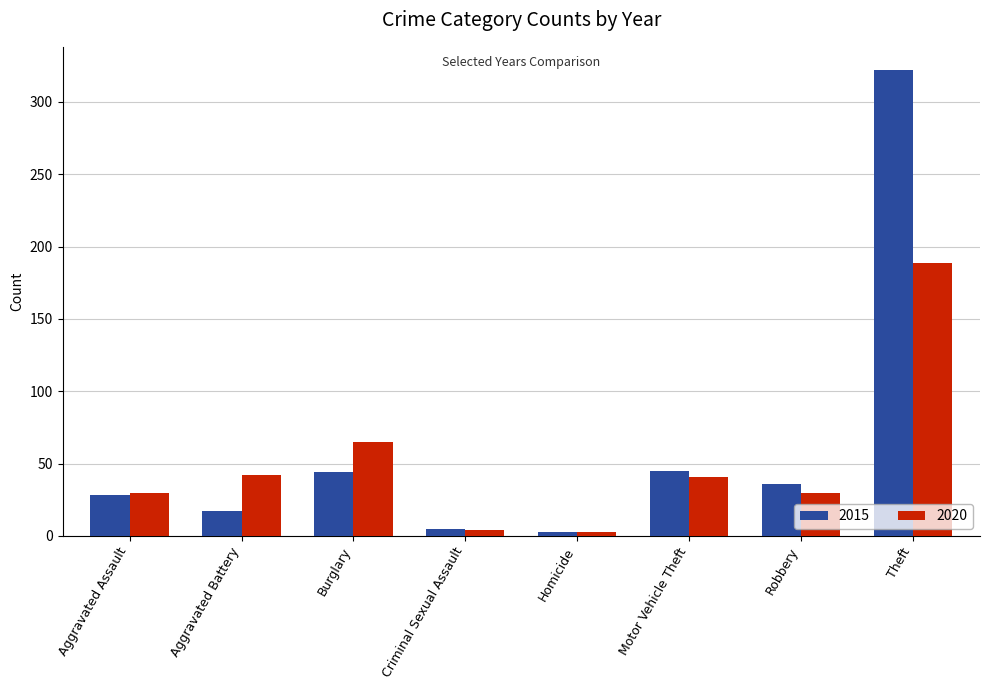

Is it true that 2020 equals 54 at Motor Vehicle Theft?

False